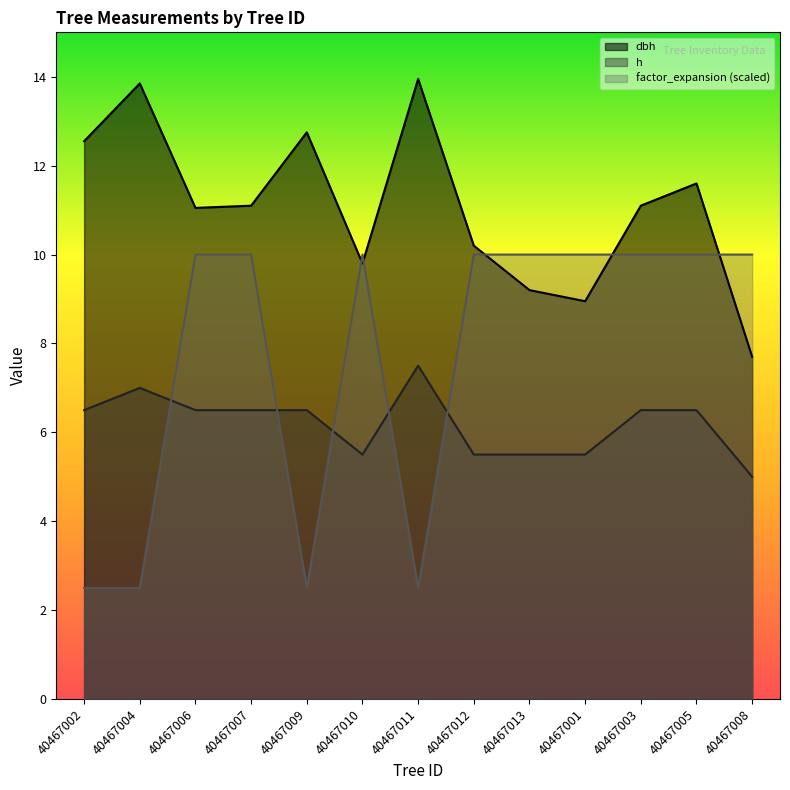

True or false: dbh has more than 2 interior local peaks.

True